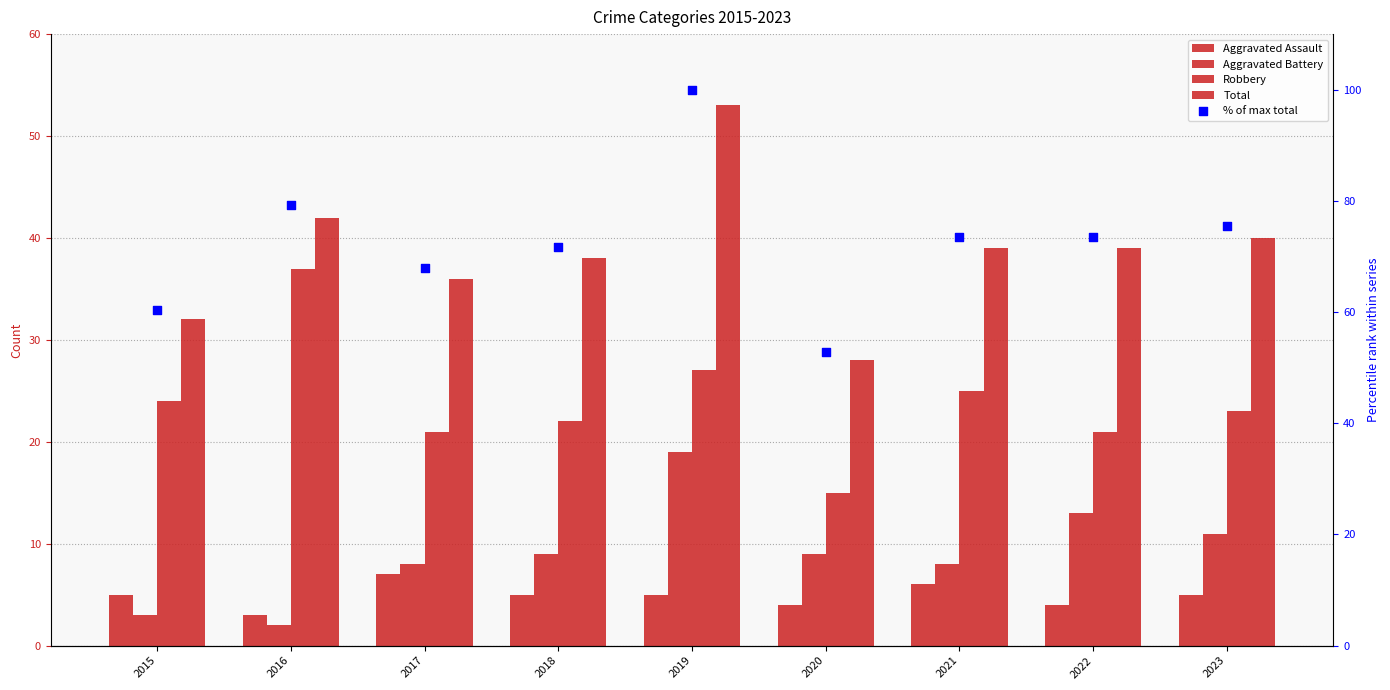

What is the total value across all series at 2023?

154.5